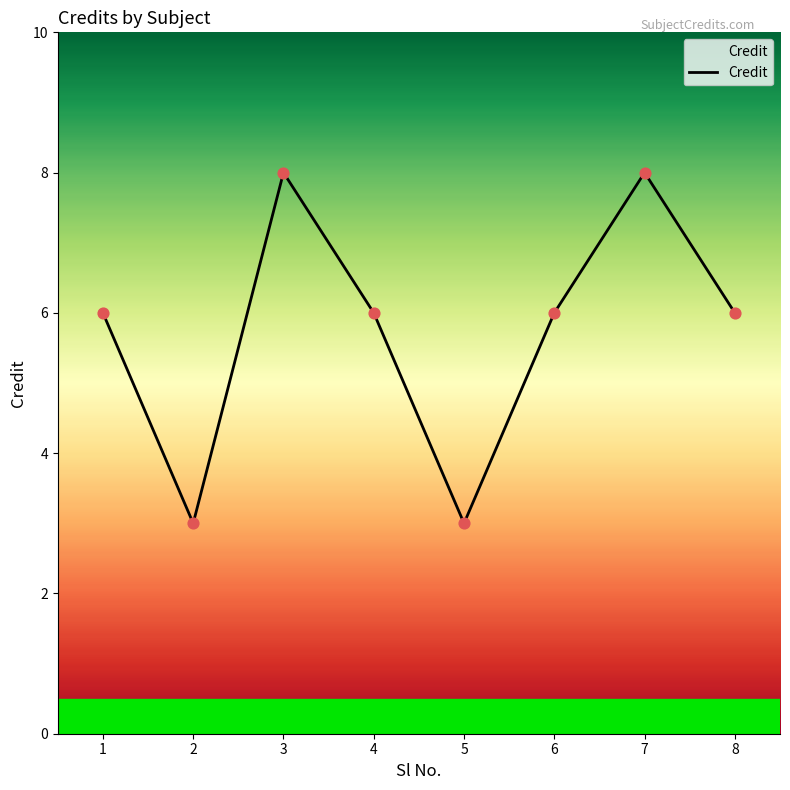

What is the ratio of the value at 6 to the value at 2?

2.0